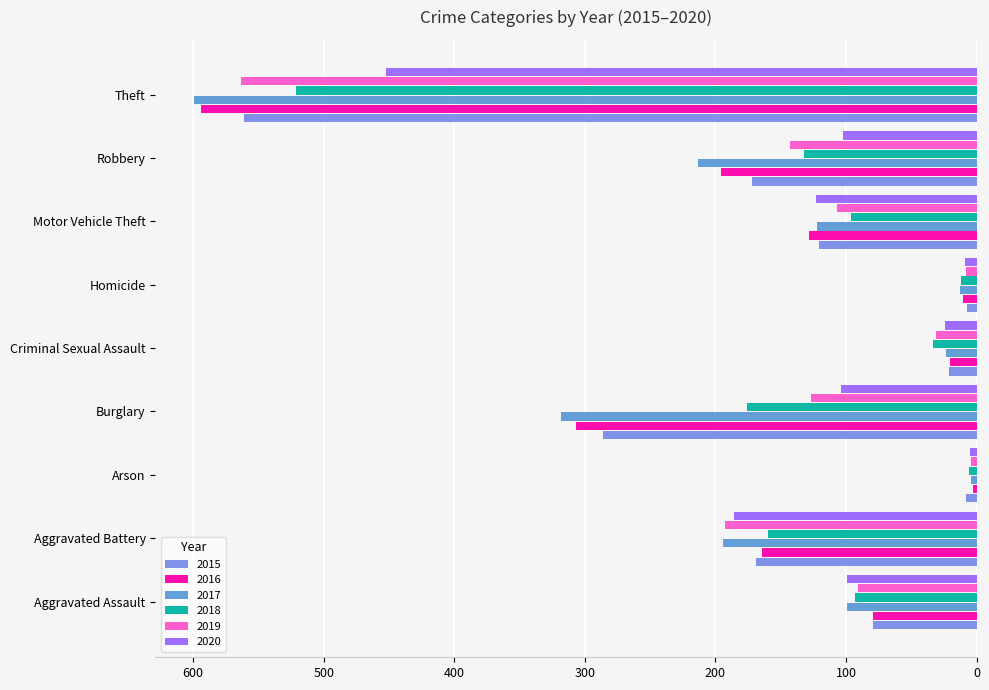

Is the value of 2019 at Burglary greater than the value of 2018 at Theft?

No